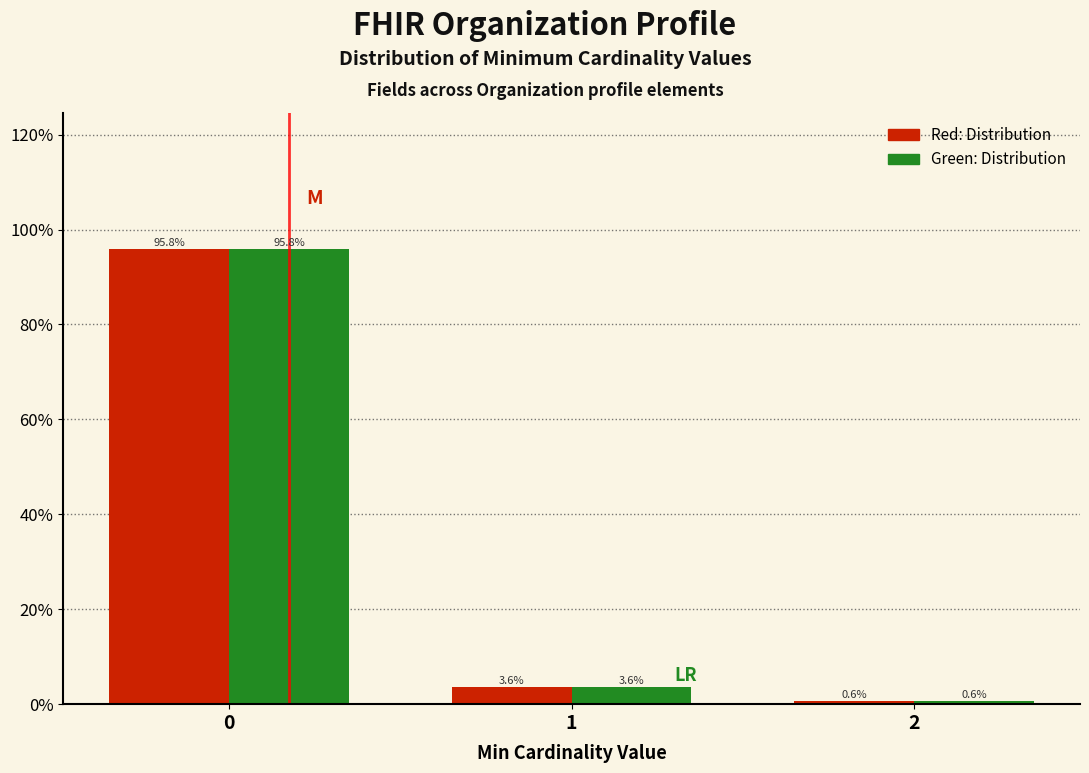

What is the total value across all series at 1?

7.2